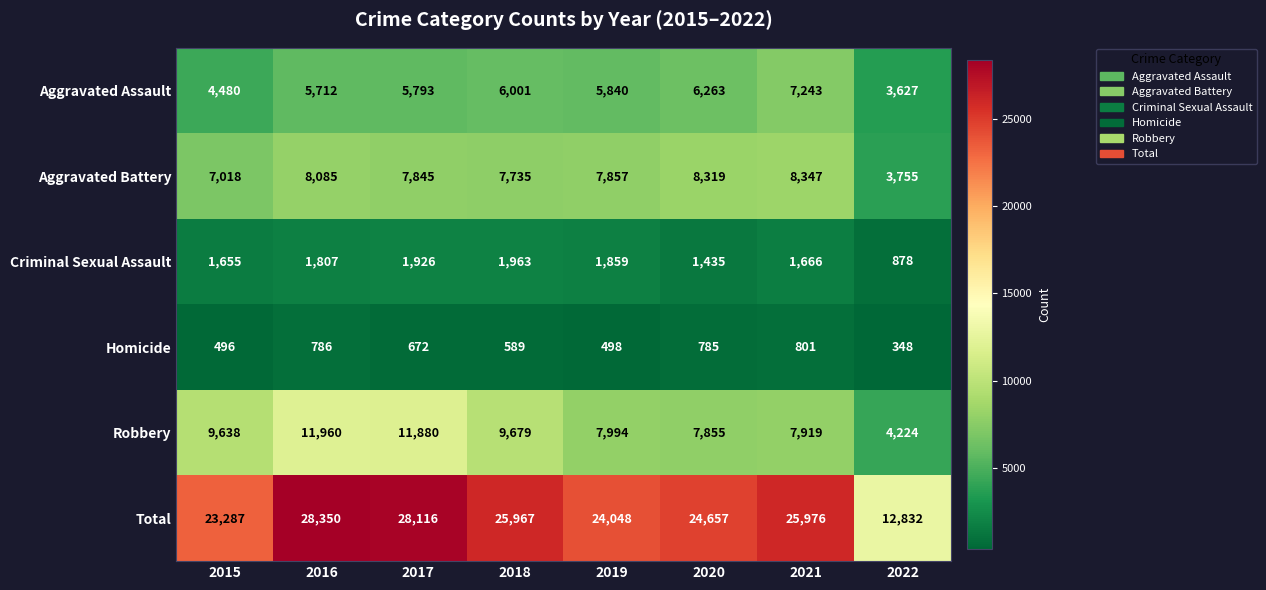

The value of Robbery at 2017 is 5899. True or false?

False